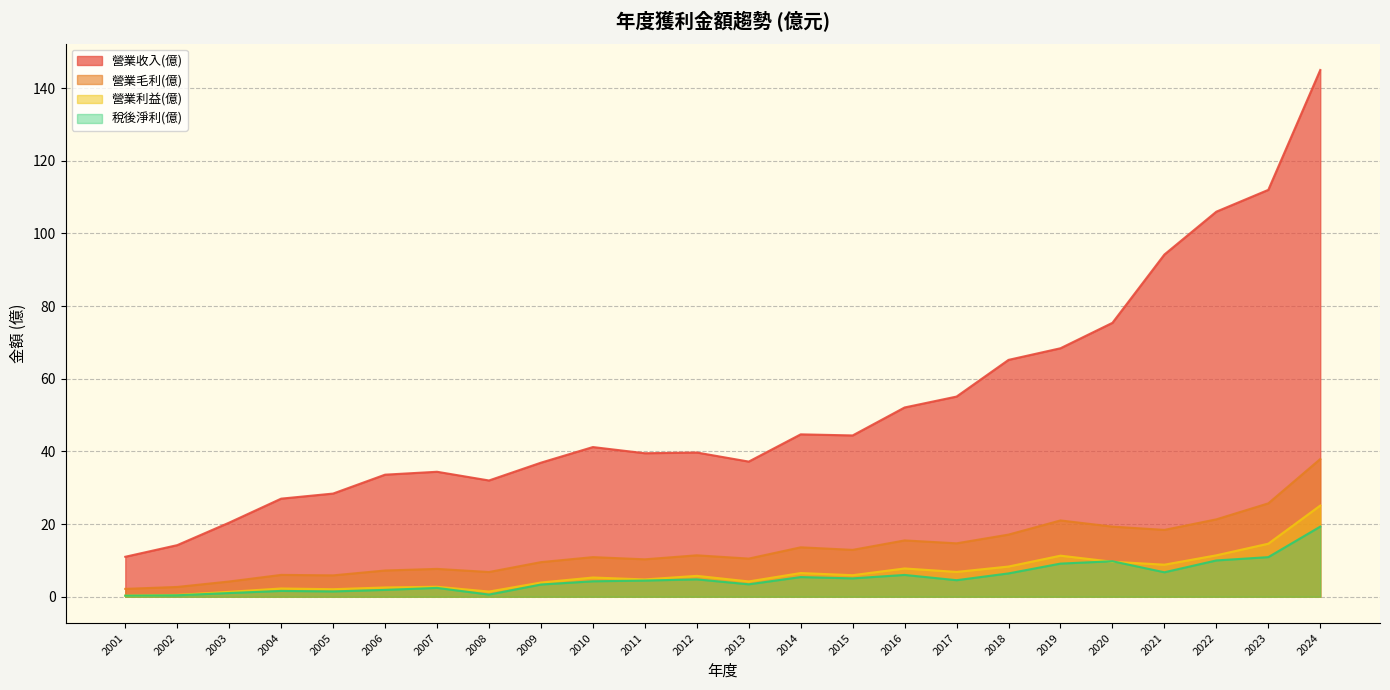

Which series has the largest total across all categories?

營業收入(億)